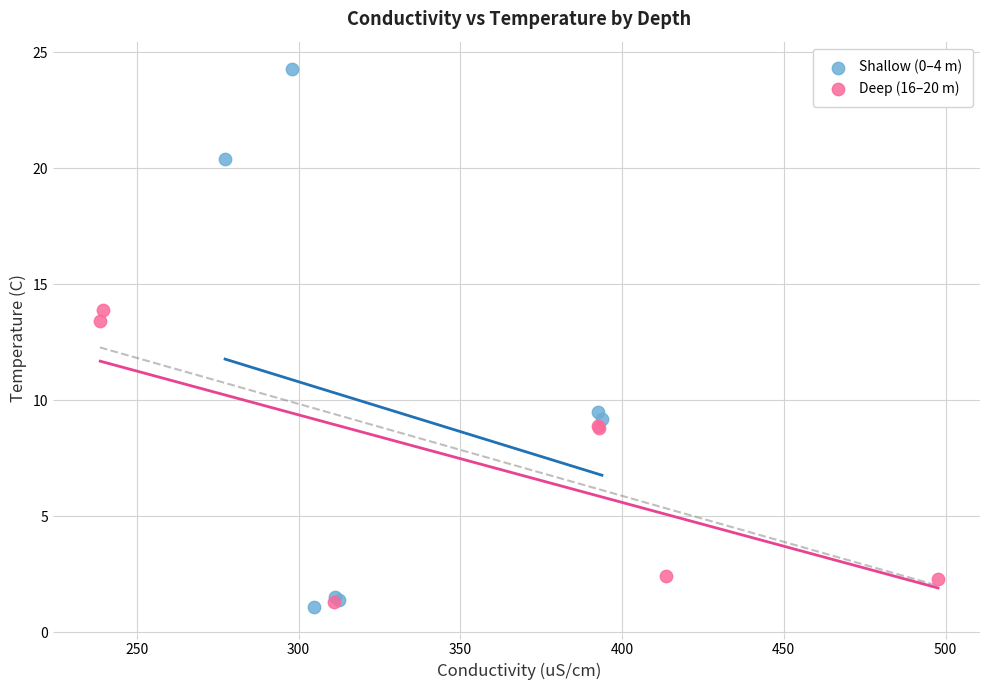

Which series has the largest Y range (max minus min)?

Shallow (0–4 m)